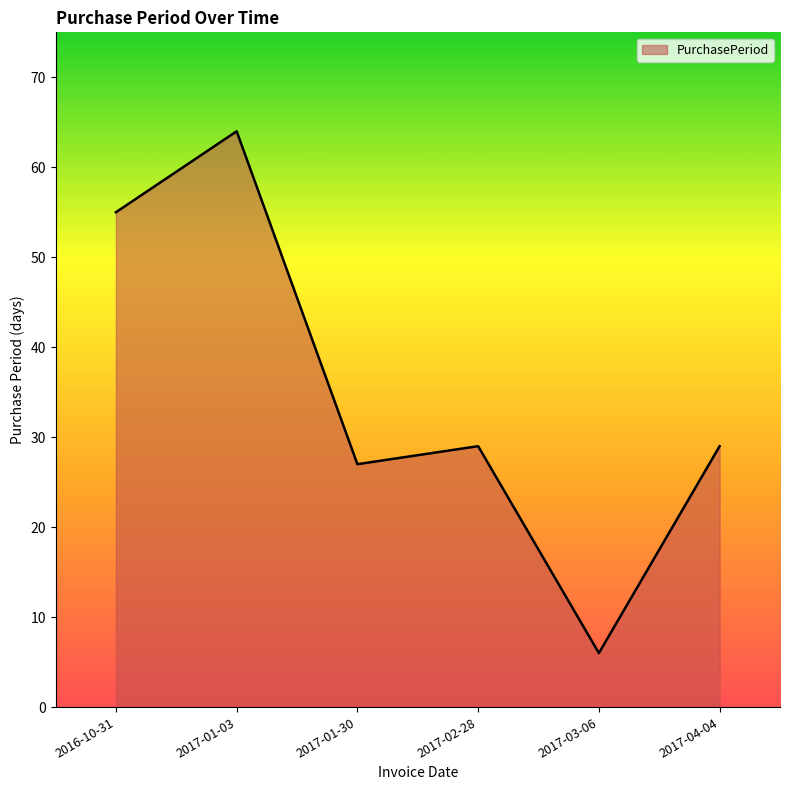

What is the change in value from 2017-01-03 to 2017-03-06?

-58